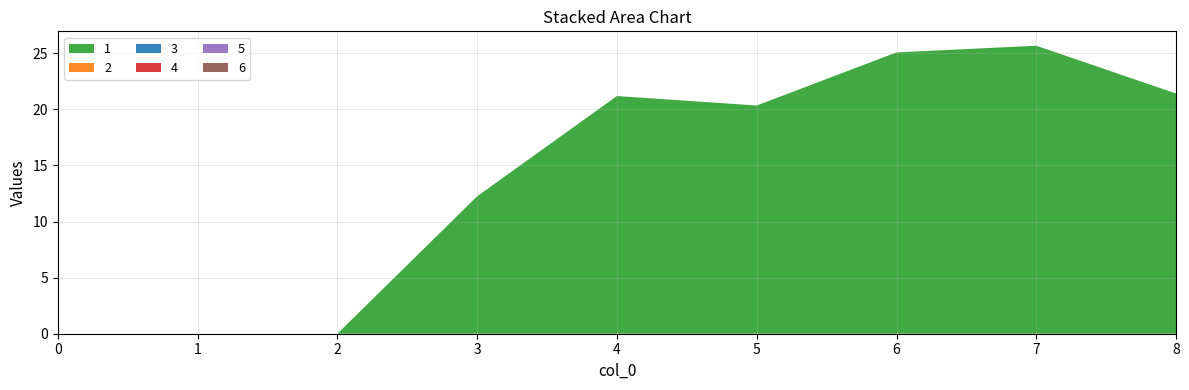

Reading left to right, transcribe all the data shown in this chart.

1: 0=0.0	1=0.0	2=0.0	3=12.2	4=21.2	5=20.3	6=25.1	7=25.7	8=21.4
2: 0=0.0	1=0.0	2=0.0	3=0.0	4=0.0	5=0.0	6=0.0	7=0.0	8=0.0
3: 0=0.0	1=0.0	2=0.0	3=0.0	4=0.0	5=0.0	6=0.0	7=0.0	8=0.0
4: 0=0.0	1=0.0	2=0.0	3=0.0	4=0.0	5=0.0	6=0.0	7=0.0	8=0.0
5: 0=0.0	1=0.0	2=0.0	3=0.0	4=0.0	5=0.0	6=0.0	7=0.0	8=0.0
6: 0=0.0	1=0.0	2=0.0	3=0.0	4=0.0	5=0.0	6=0.0	7=0.0	8=0.0